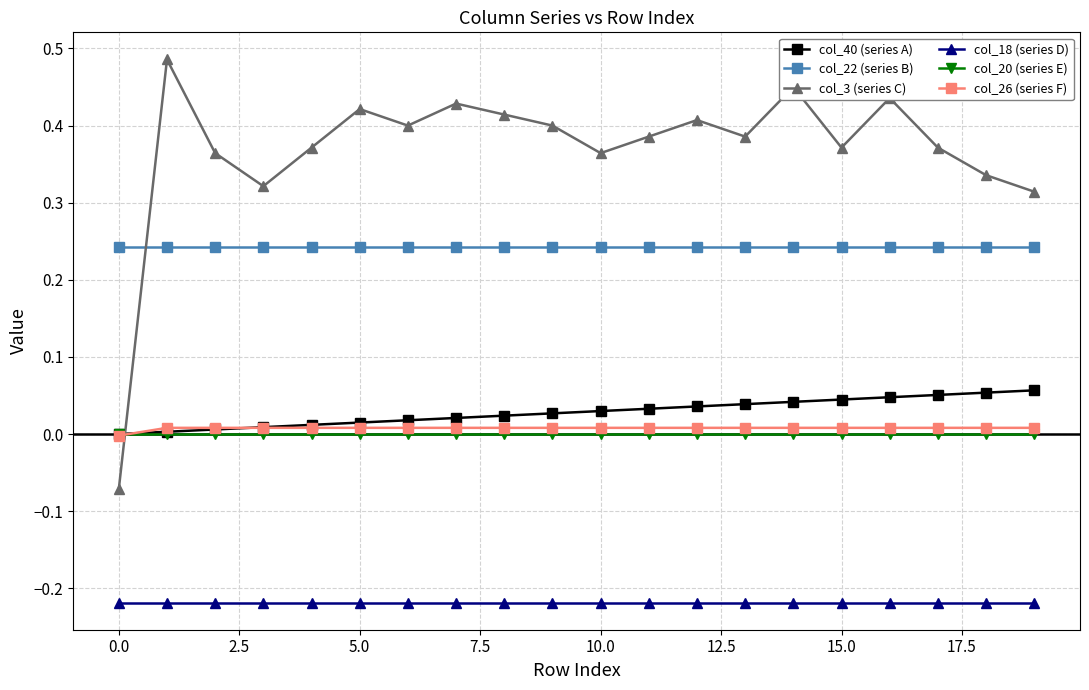

How many lines are shown in the chart?

6